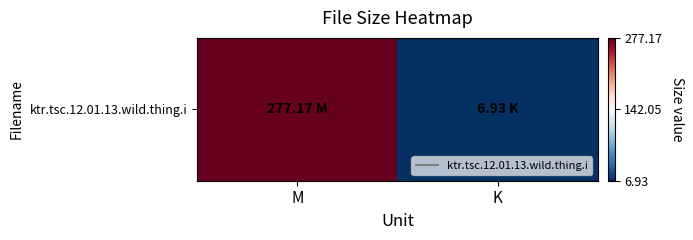

What is the sum of all values?

284.1